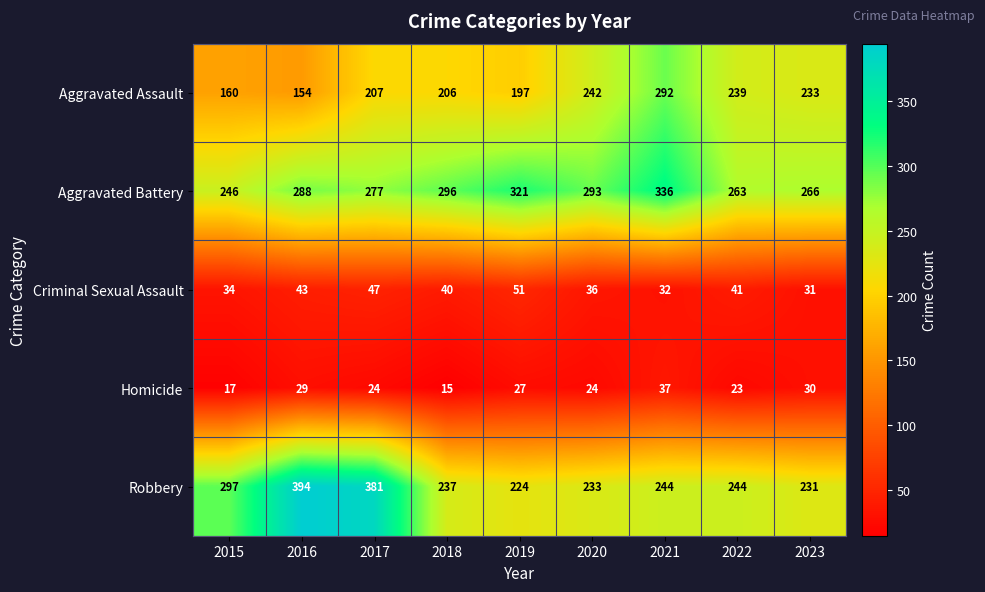

What is the difference between the maximum and second lowest values in the Criminal Sexual Assault series?

19